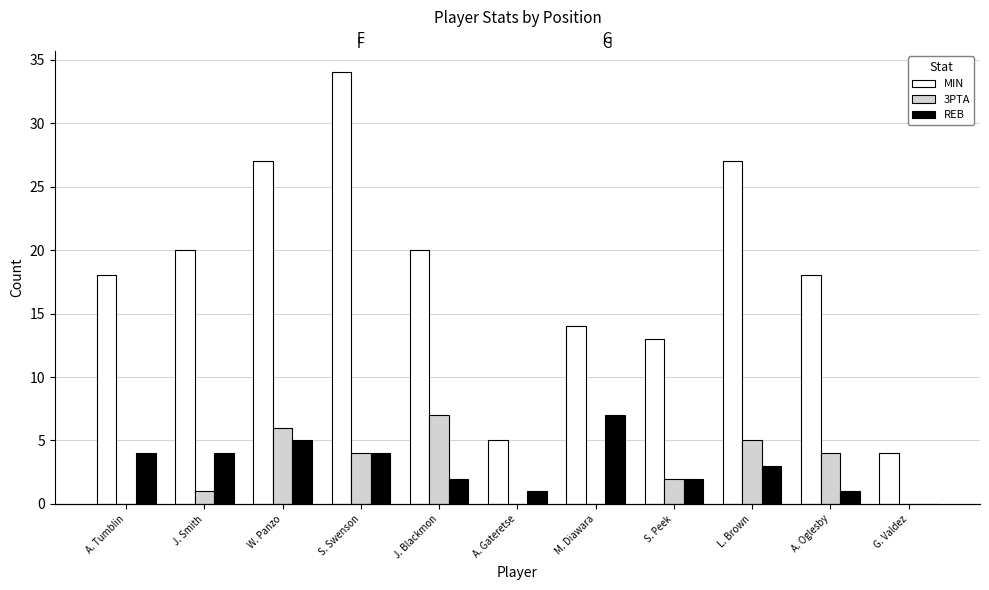

Is the value of MIN at L. Brown greater than the value of REB at G. Valdez?

Yes